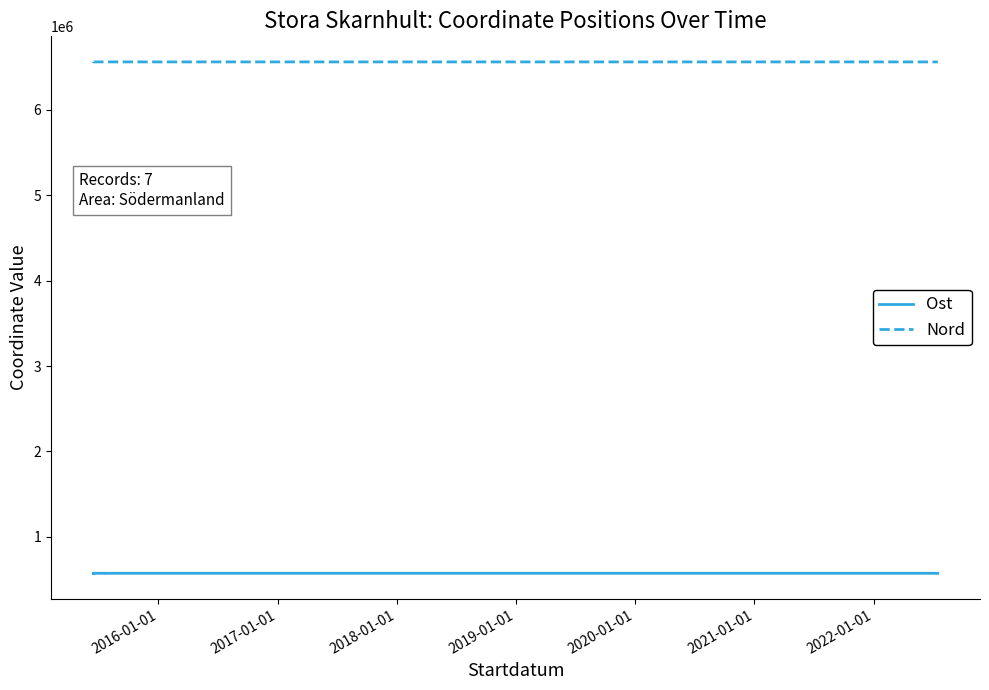

Rank the series by their maximum value, from lowest to highest.

Ost, Nord